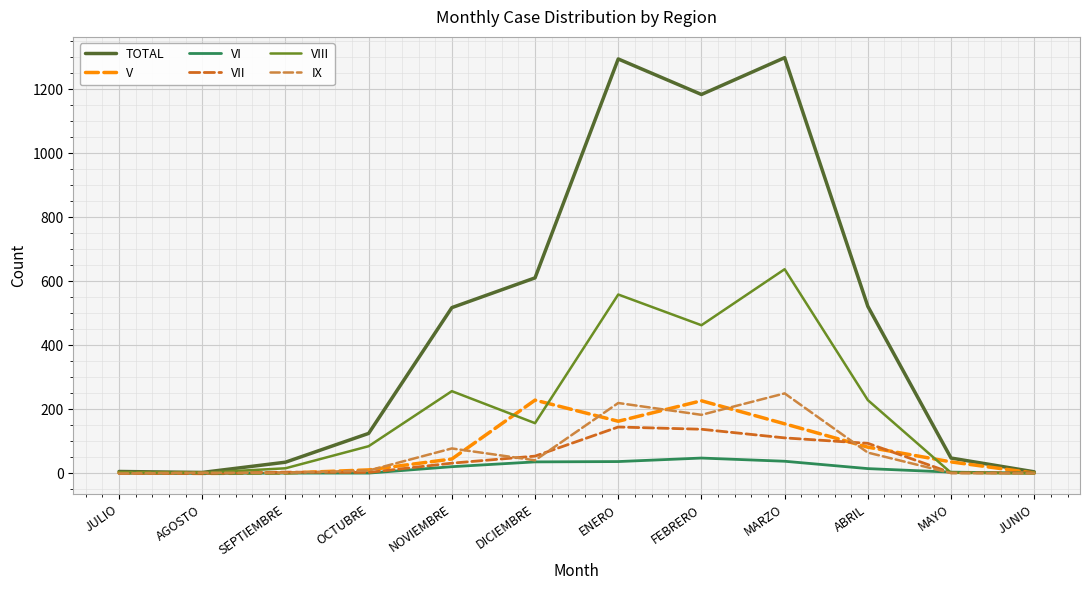

What is the total value across all series at DICIEMBRE?

1128